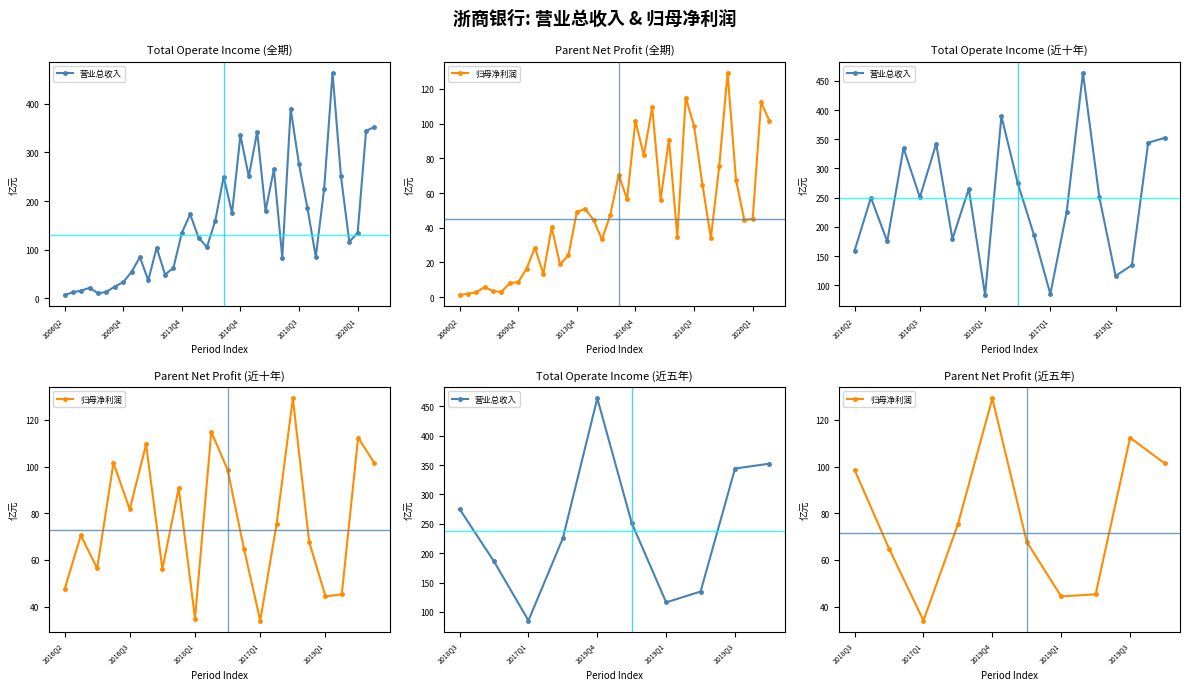

True or false: 归母净利润 and 营业总收入 cross at least once.

False